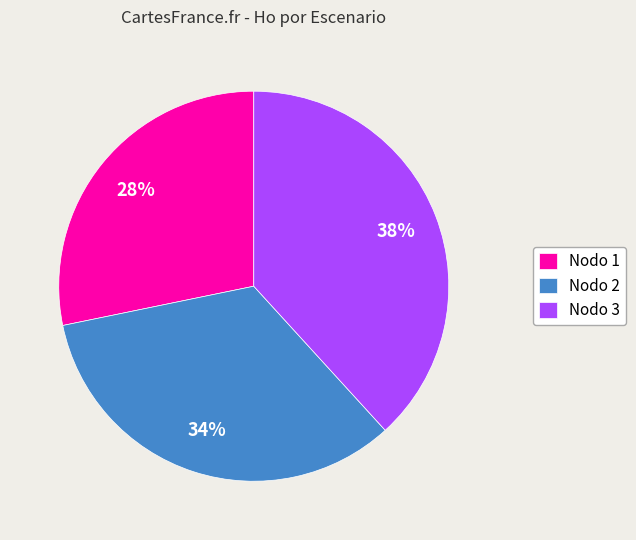

What is the smallest slice in the pie chart?

Nodo 1